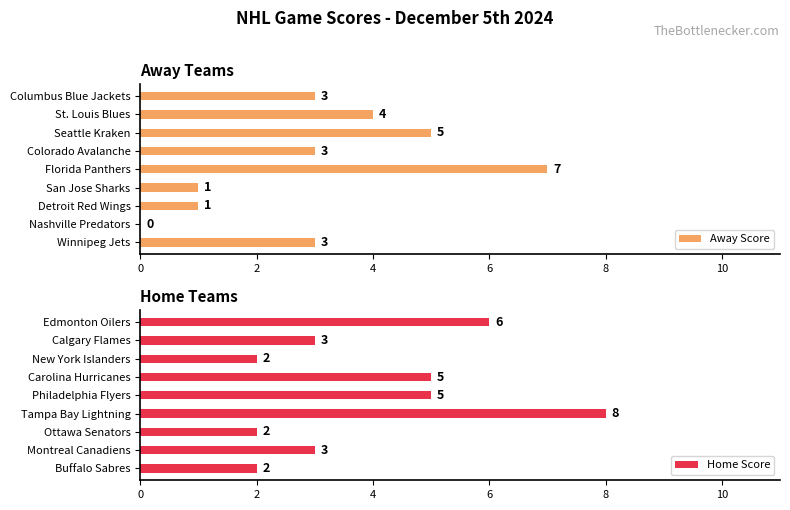

What is the value of the Home Score bar at the 3rd from the left?

2